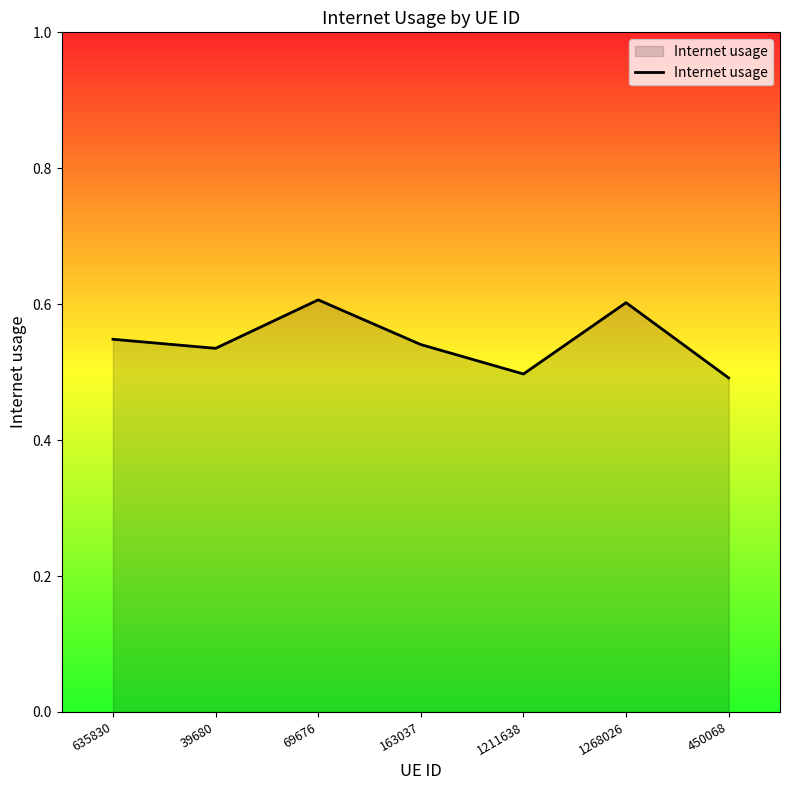

What is the maximum value shown in the chart?

0.6